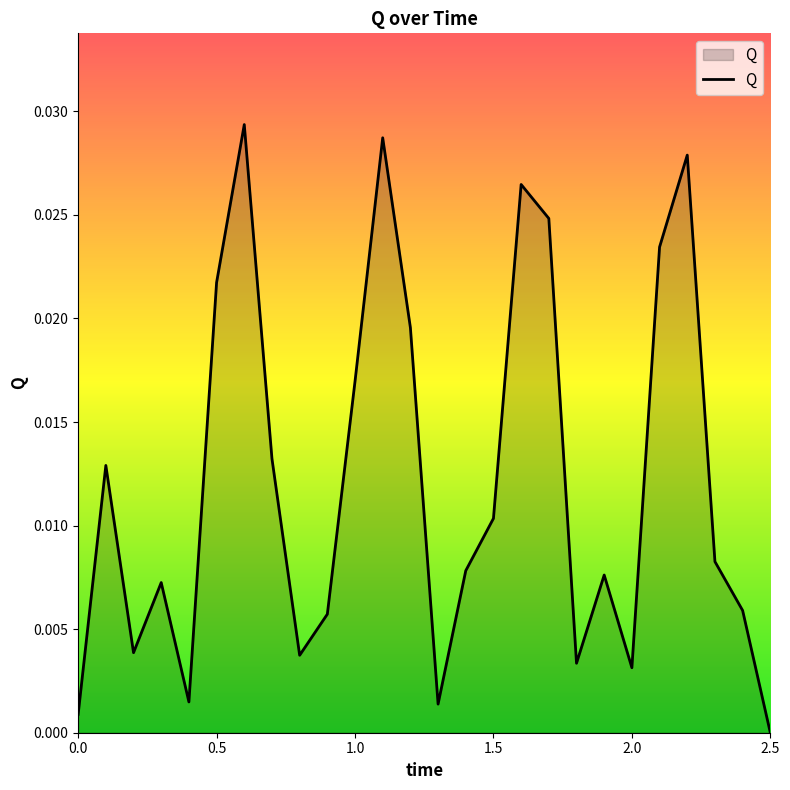

At which label is the value closest to 0?

2.5